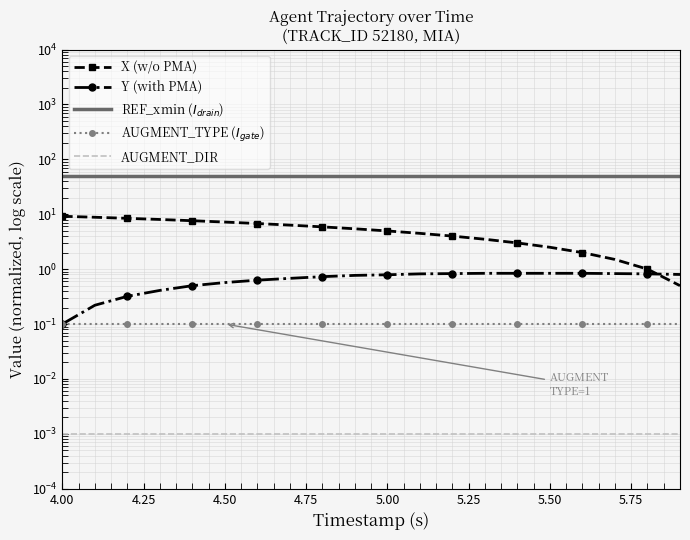

Does the chart have visible grid lines?

Yes